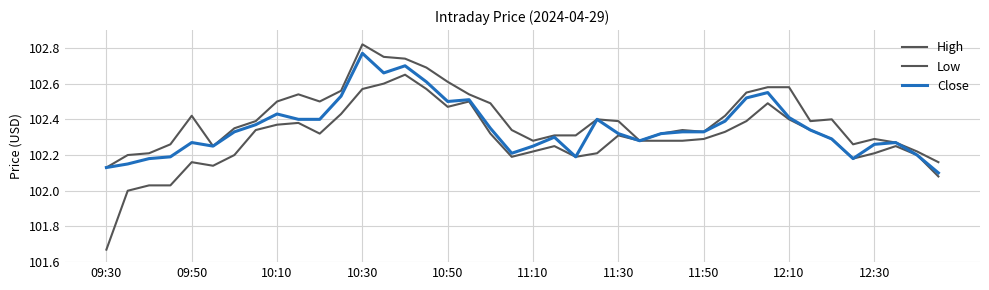

At which category is the sum across all series the highest?

10:30